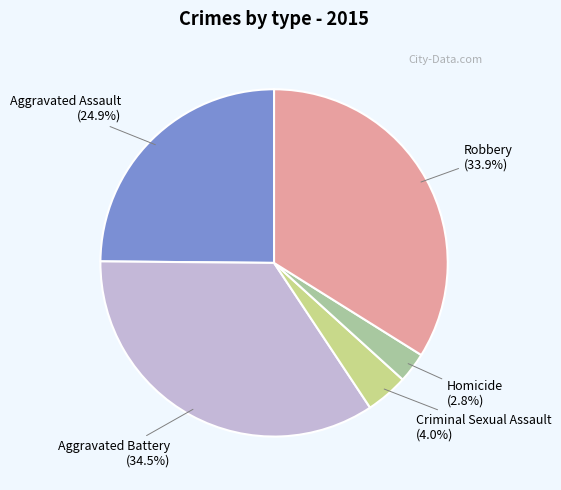

To the nearest percent, what is the combined percentage of Aggravated Assault and Homicide?

28%